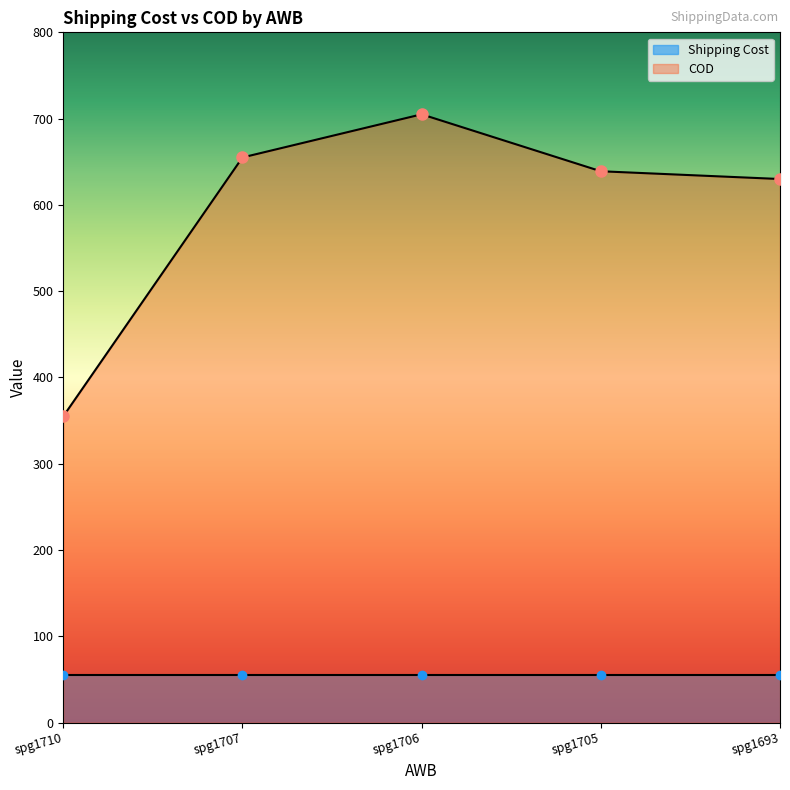

Rank the categories by value from lowest to highest.

spg1710, spg1693, spg1705, spg1707, spg1706